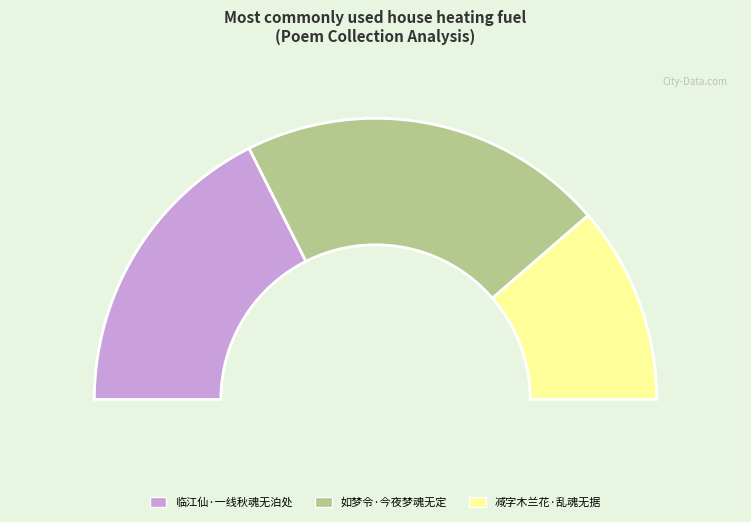

Count the number of slices in the pie.

3